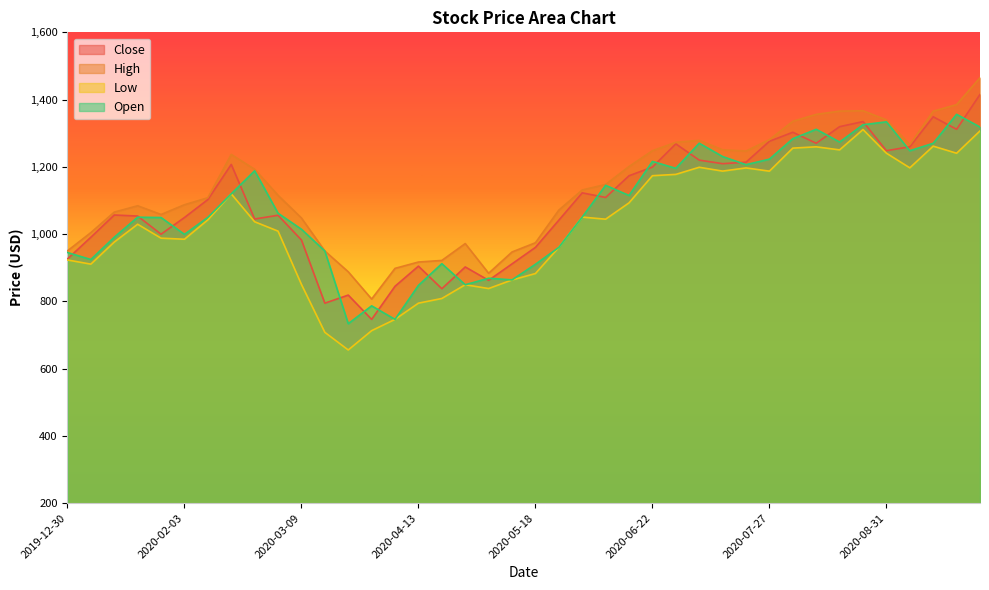

What is the smallest value displayed?

655.3